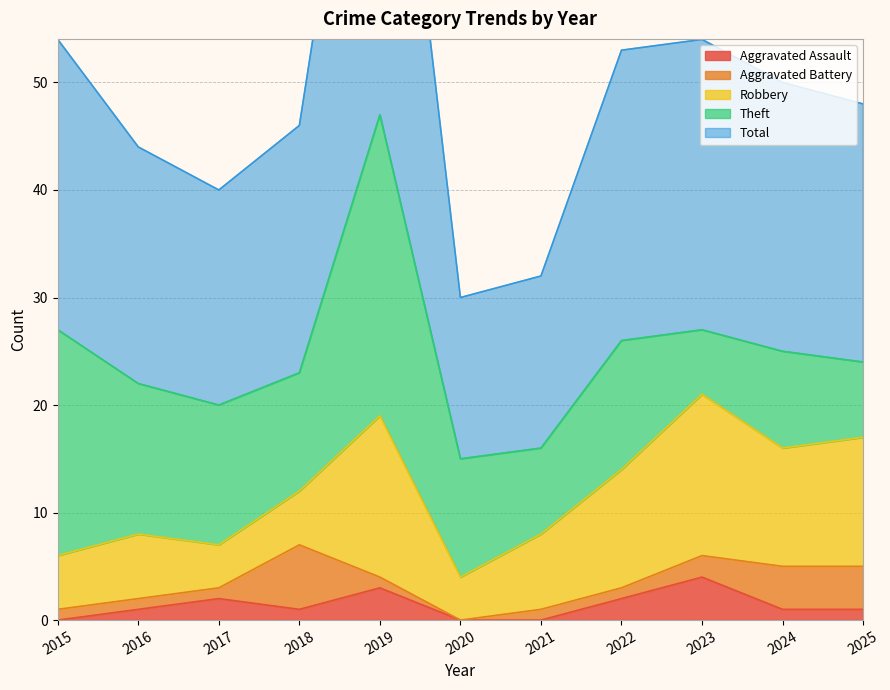

Does the chart display data point markers on the line(s)?

No